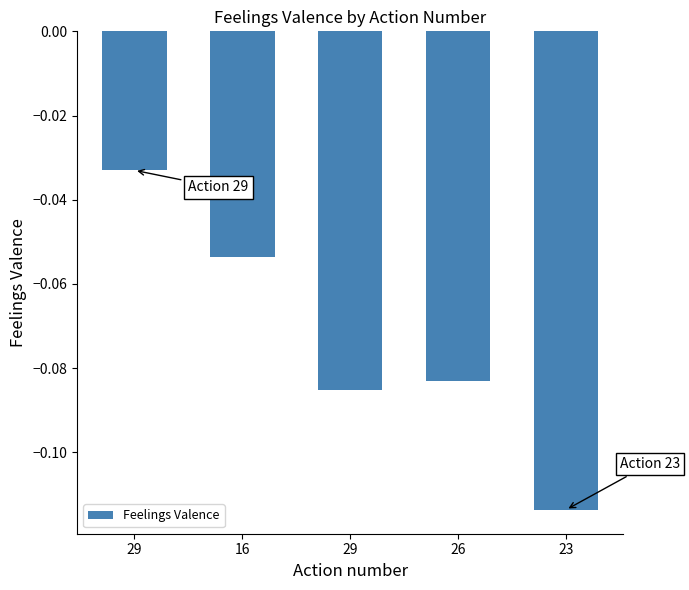

Count the number of categories in the chart.

5